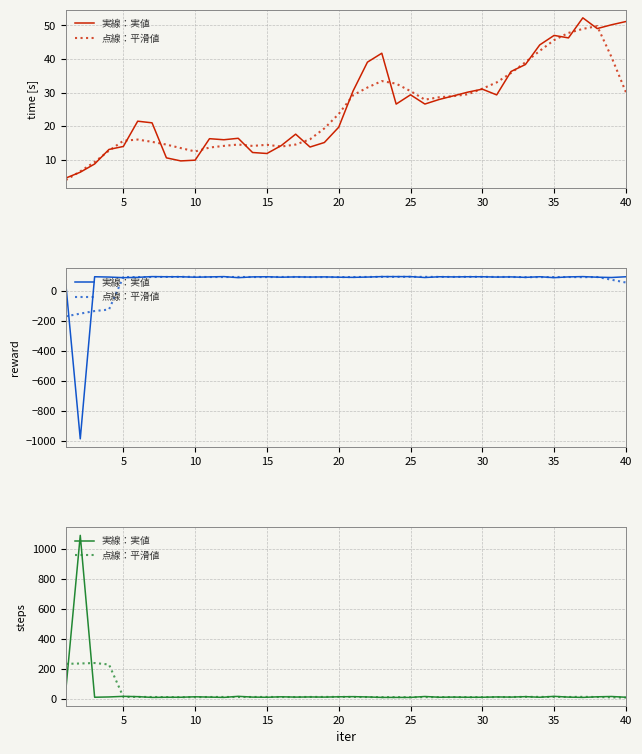

What is the value of the 実線：実値 point at the 34th from the left?

10.0